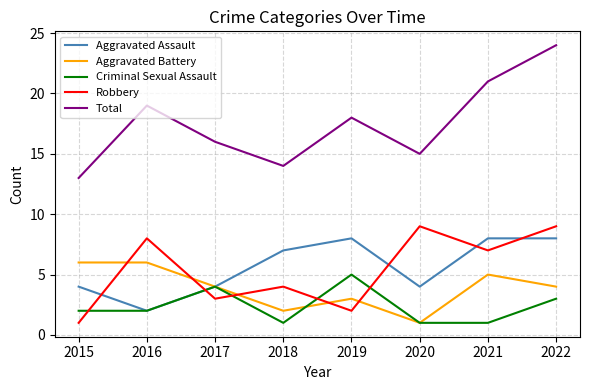

What value does the Aggravated Assault series have at 2020?

4